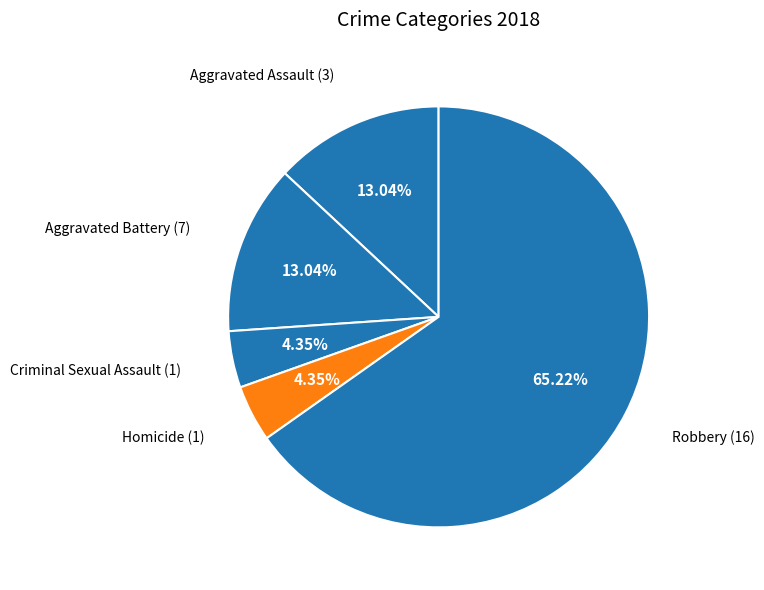

Is the sum of Criminal Sexual Assault and Aggravated Assault greater than half?

No